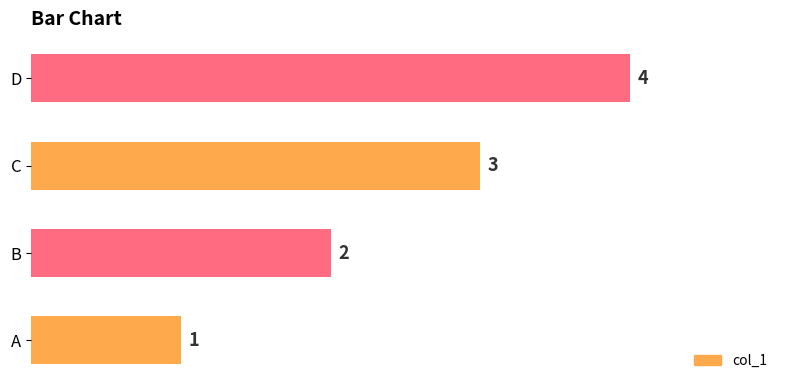

Rank the categories by value from highest to lowest.

D, C, B, A